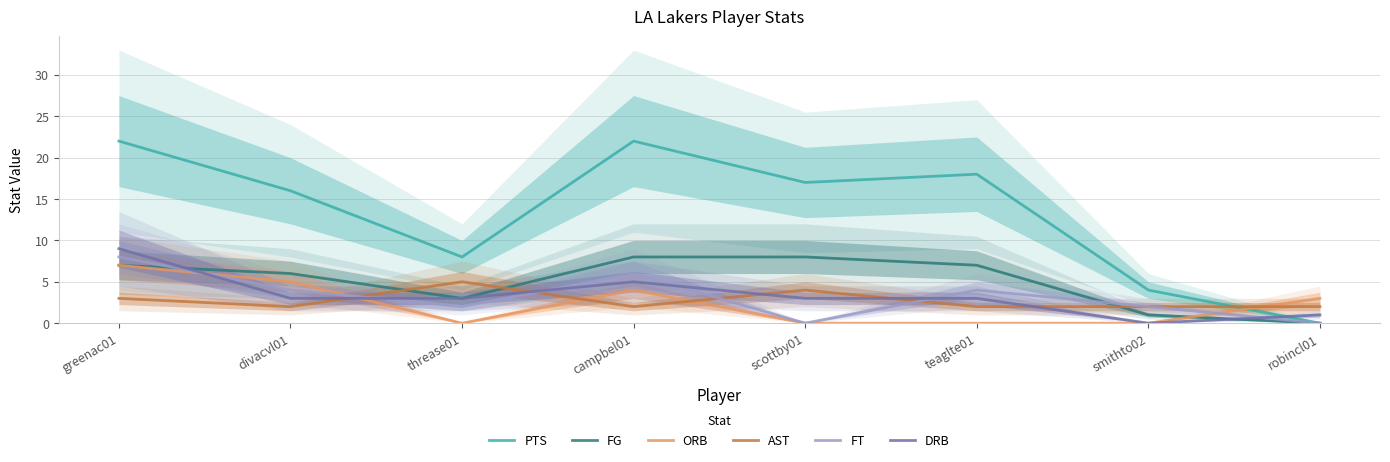

The PTS series shows 0 at robincl01. True or false?

True